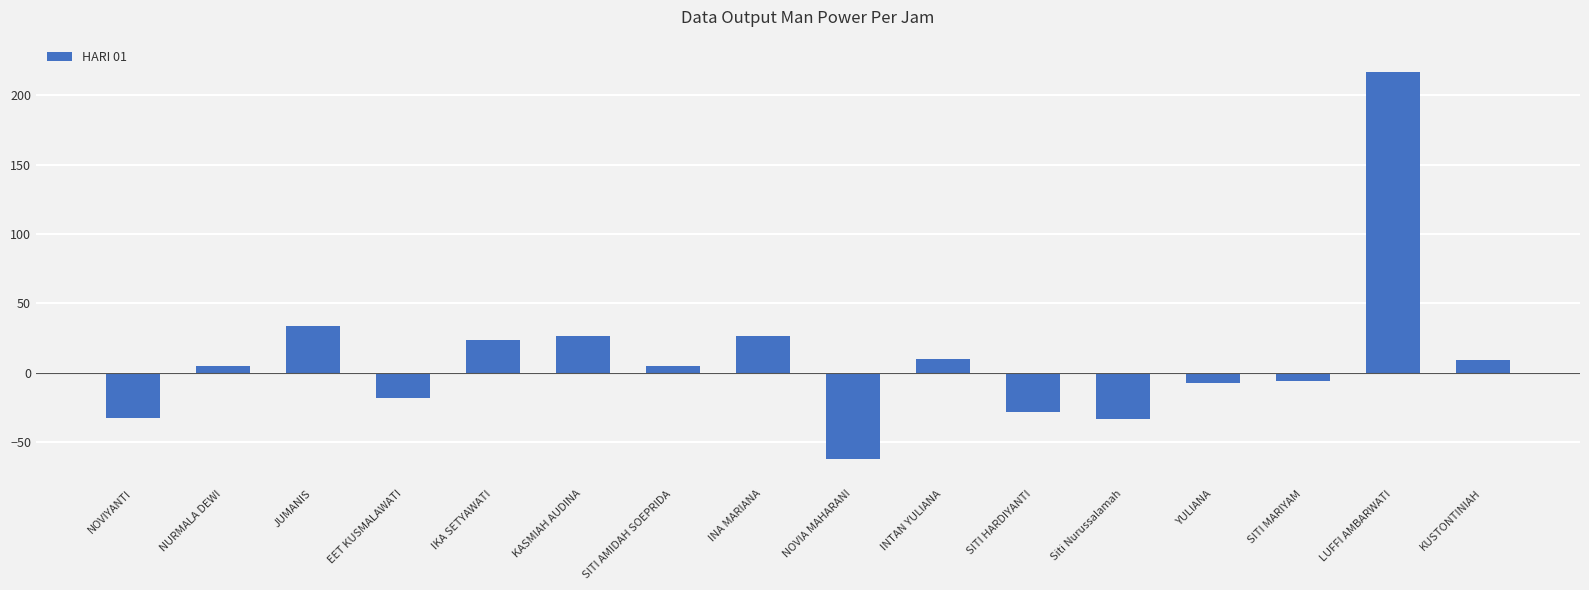

Is it true that the value at EET KUSMALAWATI is -5.5?

False